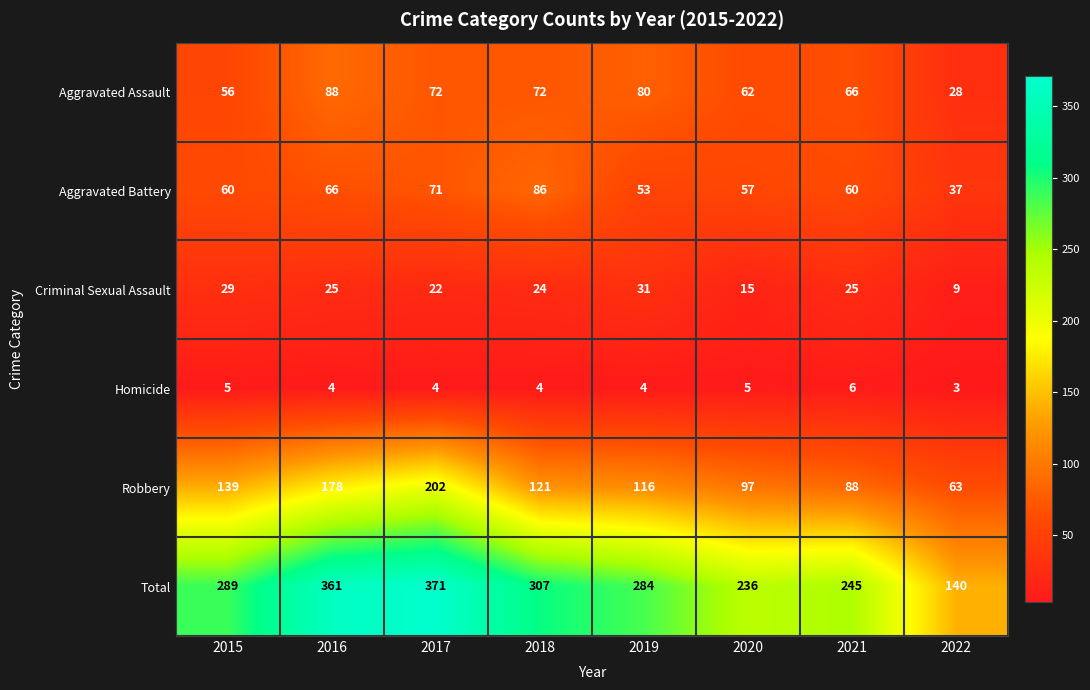

What is the difference between the maximum and minimum values in the Aggravated Assault series?

60